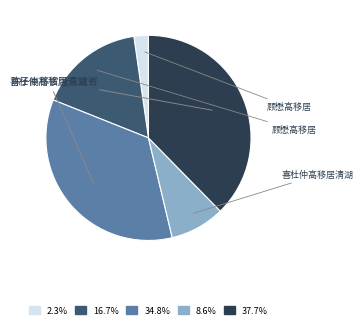

Is there a majority slice in this chart?

No